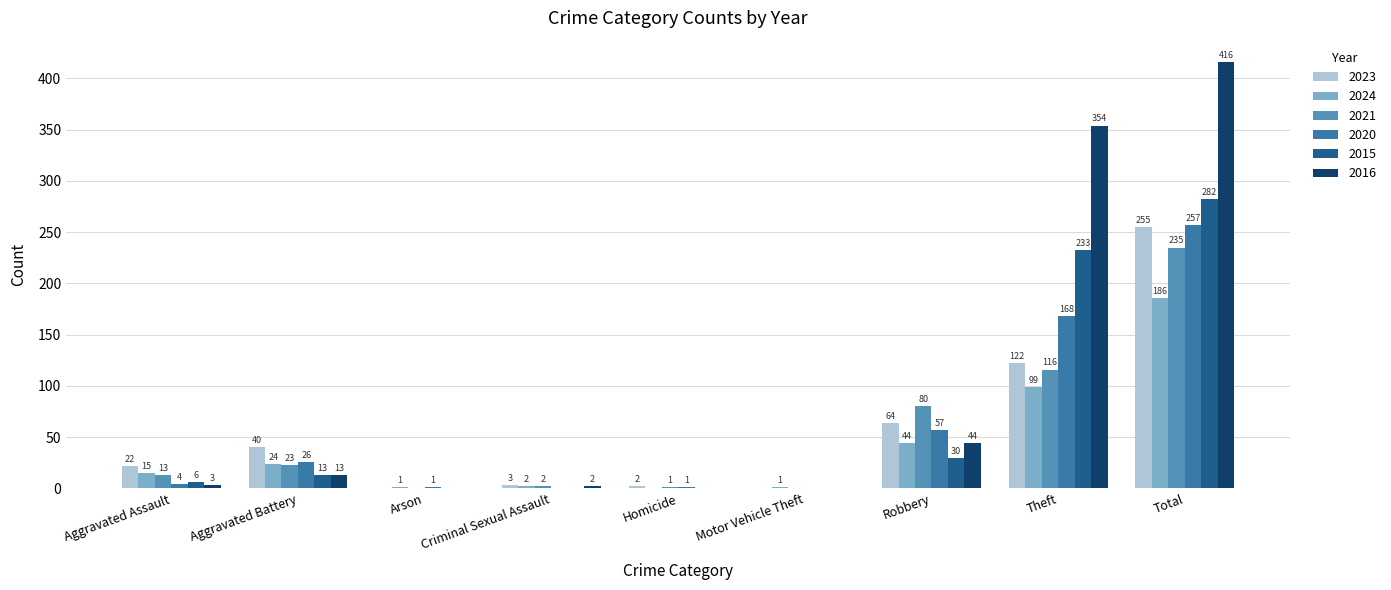

Reading right to left, transcribe all the data shown in this chart.

2023: Total=255	Theft=122	Robbery=64	Motor Vehicle Theft=0	Homicide=2	Criminal Sexual Assault=3	Arson=0	Aggravated Battery=40	Aggravated Assault=22
2024: Total=186	Theft=99	Robbery=44	Motor Vehicle Theft=1	Homicide=0	Criminal Sexual Assault=2	Arson=1	Aggravated Battery=24	Aggravated Assault=15
2021: Total=235	Theft=116	Robbery=80	Motor Vehicle Theft=0	Homicide=1	Criminal Sexual Assault=2	Arson=0	Aggravated Battery=23	Aggravated Assault=13
2020: Total=257	Theft=168	Robbery=57	Motor Vehicle Theft=0	Homicide=1	Criminal Sexual Assault=0	Arson=1	Aggravated Battery=26	Aggravated Assault=4
2015: Total=282	Theft=233	Robbery=30	Motor Vehicle Theft=0	Homicide=0	Criminal Sexual Assault=0	Arson=0	Aggravated Battery=13	Aggravated Assault=6
2016: Total=416	Theft=354	Robbery=44	Motor Vehicle Theft=0	Homicide=0	Criminal Sexual Assault=2	Arson=0	Aggravated Battery=13	Aggravated Assault=3